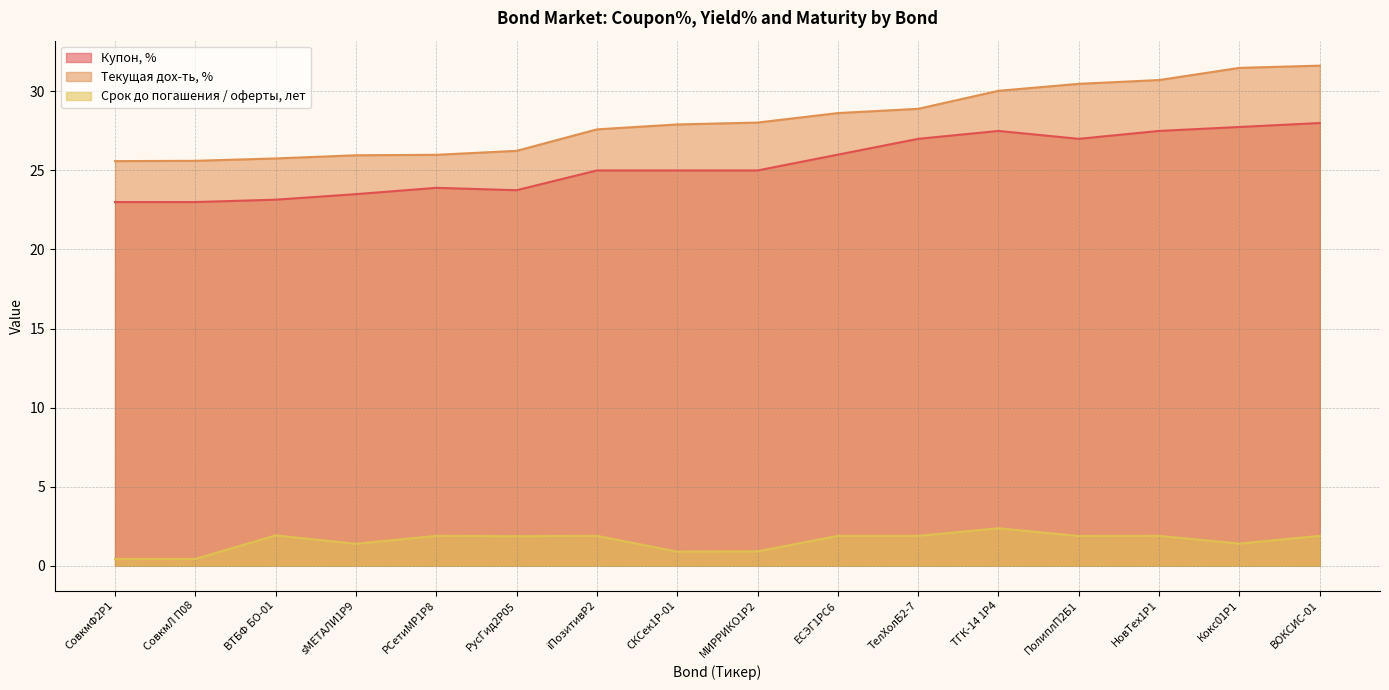

List the labels in order of Текущая дох-ть, % value, largest first.

ВОКСИС-01, Кокс01Р1, НовТех1Р1, ПолиплП2Б1, ТГК-14 1Р4, ТелХолБ2-7, ЕСЭГ1PC6, МИРРИКО1P2, СКСек1Р-01, iПозитивР2, РусГид2Р05, РСетиМР1P8, sМЕТАЛИ1P9, ВТБФ БО-01, СовкмЛ П08, СовкмФ2Р1